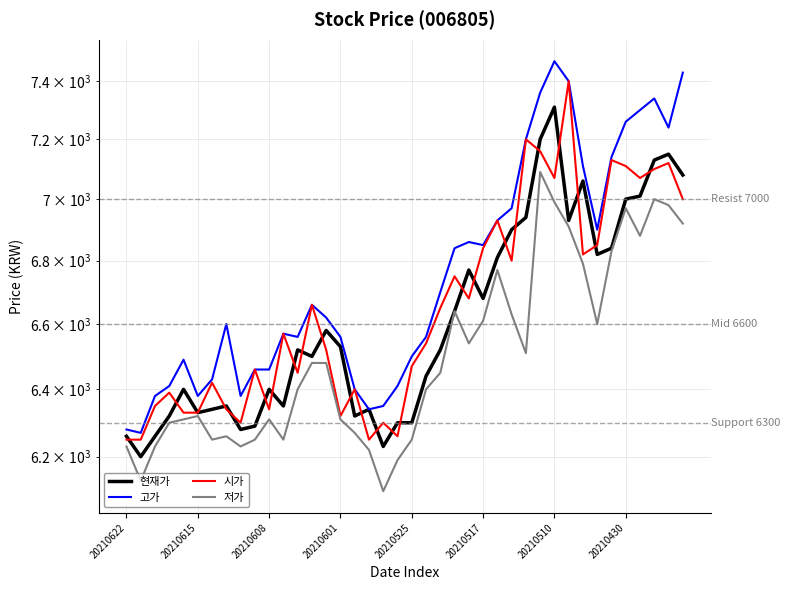

True or false: 현재가 has a value of 2429 at 38.

False